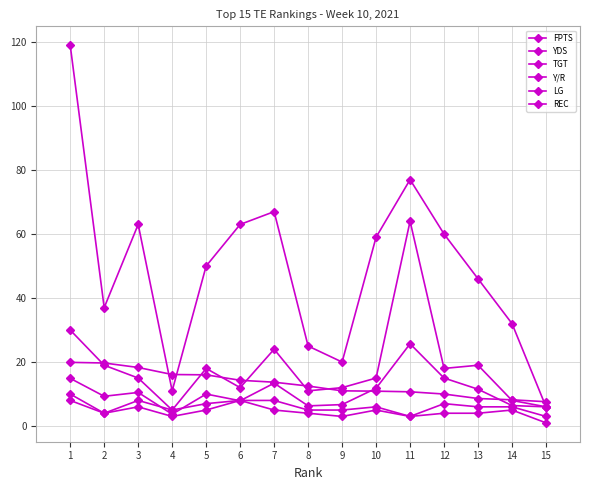

At which label is REC closest to 4?

2